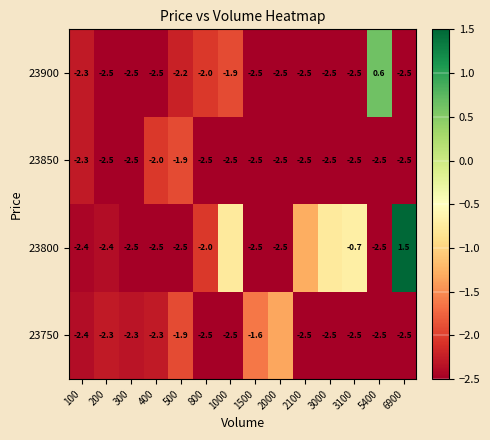

True or false: 23850 has a value of -2.5 at 3000.

True